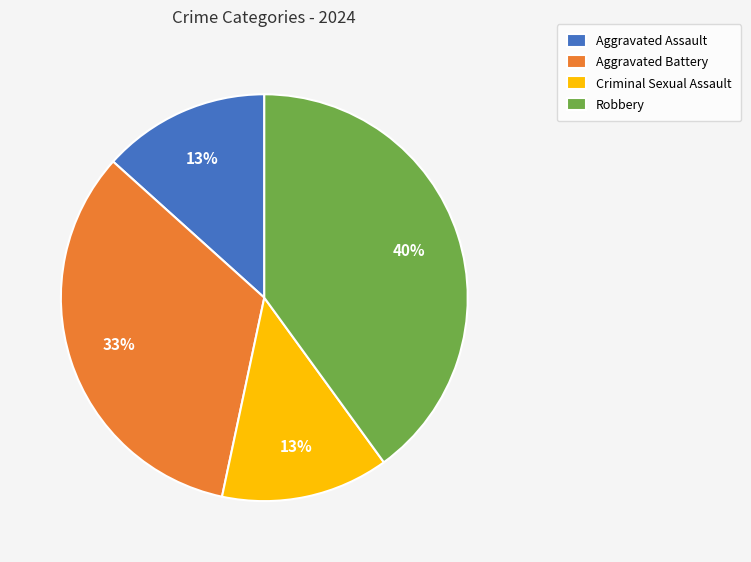

What is the ratio of the value at Aggravated Assault to the value at Criminal Sexual Assault?

1.0